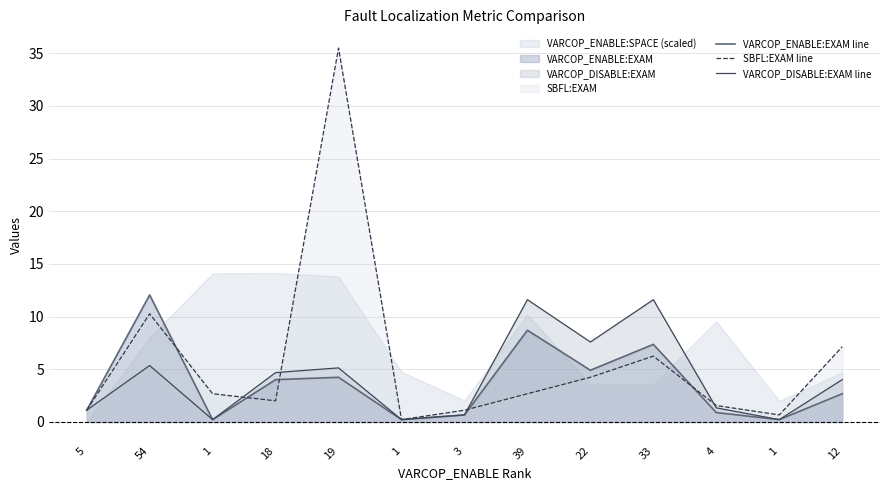

How many intersections are there between SBFL:EXAM line and VARCOP_ENABLE:EXAM line?

5